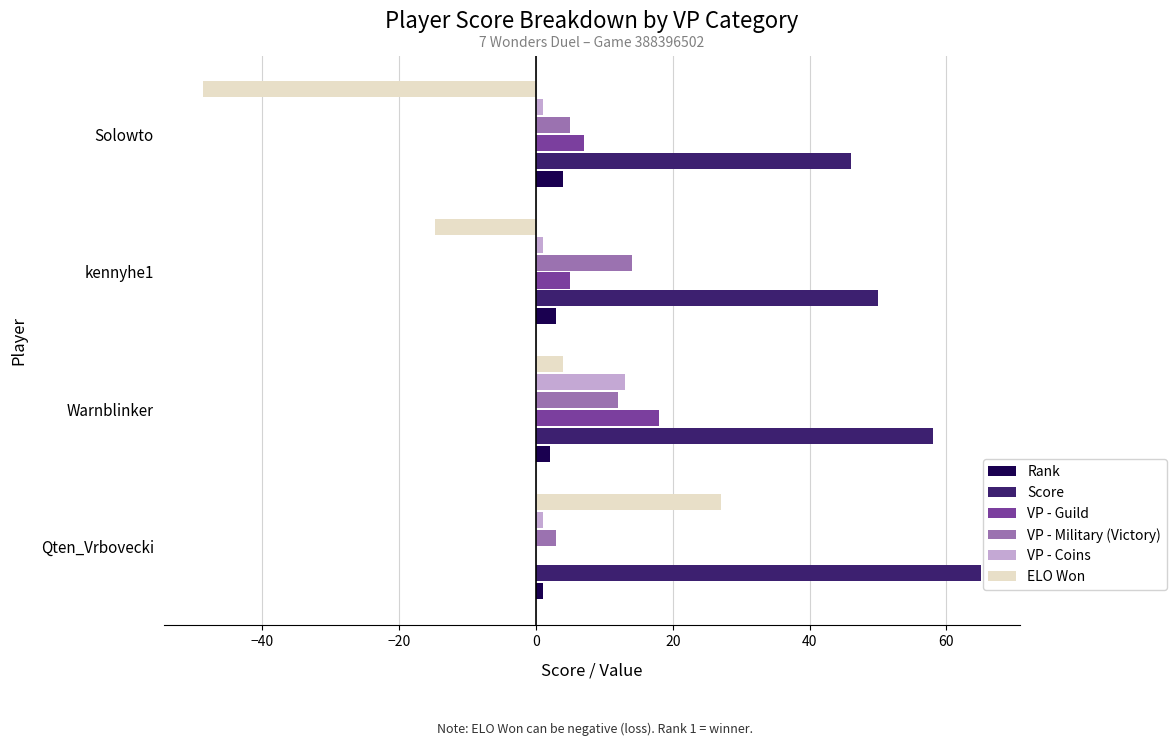

True or false: VP - Guild has a value of 12.0 at Warnblinker.

False